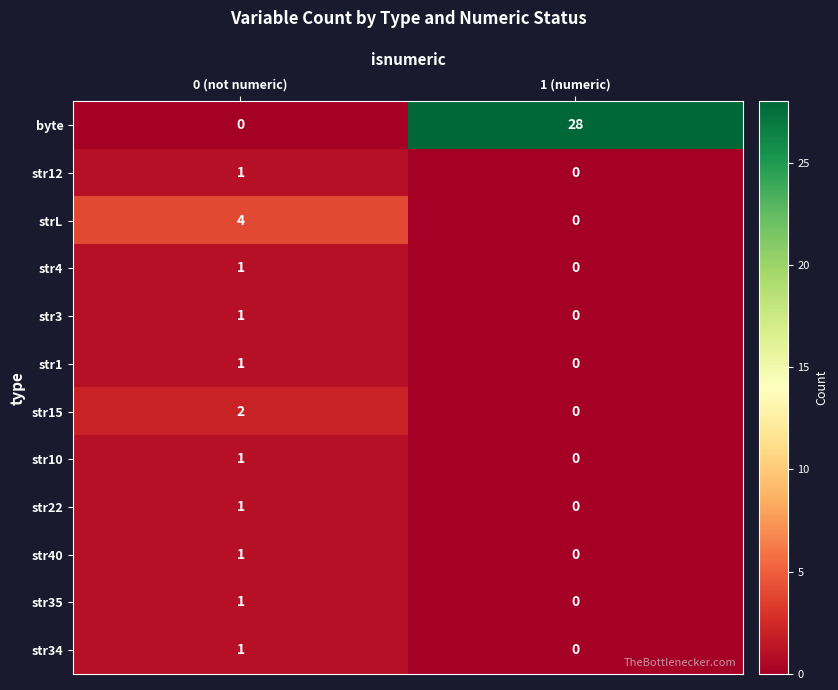

Reading left to right, extract all data points from this chart.

byte: 0 (not numeric)=0	1 (numeric)=28
str12: 0 (not numeric)=1	1 (numeric)=0
strL: 0 (not numeric)=4	1 (numeric)=0
str4: 0 (not numeric)=1	1 (numeric)=0
str3: 0 (not numeric)=1	1 (numeric)=0
str1: 0 (not numeric)=1	1 (numeric)=0
str15: 0 (not numeric)=2	1 (numeric)=0
str10: 0 (not numeric)=1	1 (numeric)=0
str22: 0 (not numeric)=1	1 (numeric)=0
str40: 0 (not numeric)=1	1 (numeric)=0
str35: 0 (not numeric)=1	1 (numeric)=0
str34: 0 (not numeric)=1	1 (numeric)=0